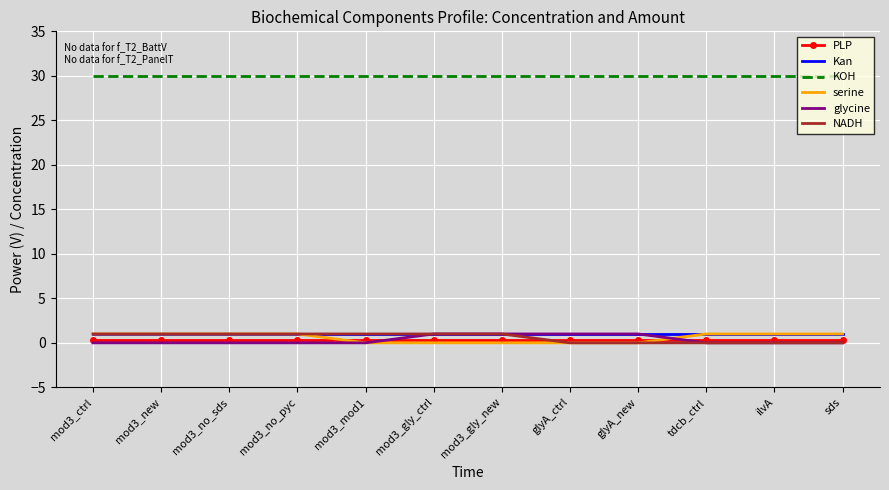

Is the value of glycine at mod3_new greater than the value of serine at mod3_no_sds?

No